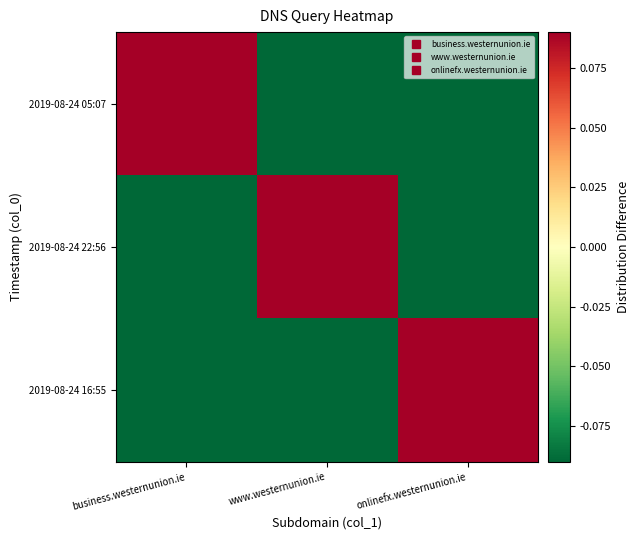

Rank the series by their maximum value, from highest to lowest.

2019-08-24 05:07, 2019-08-24 22:56, 2019-08-24 16:55